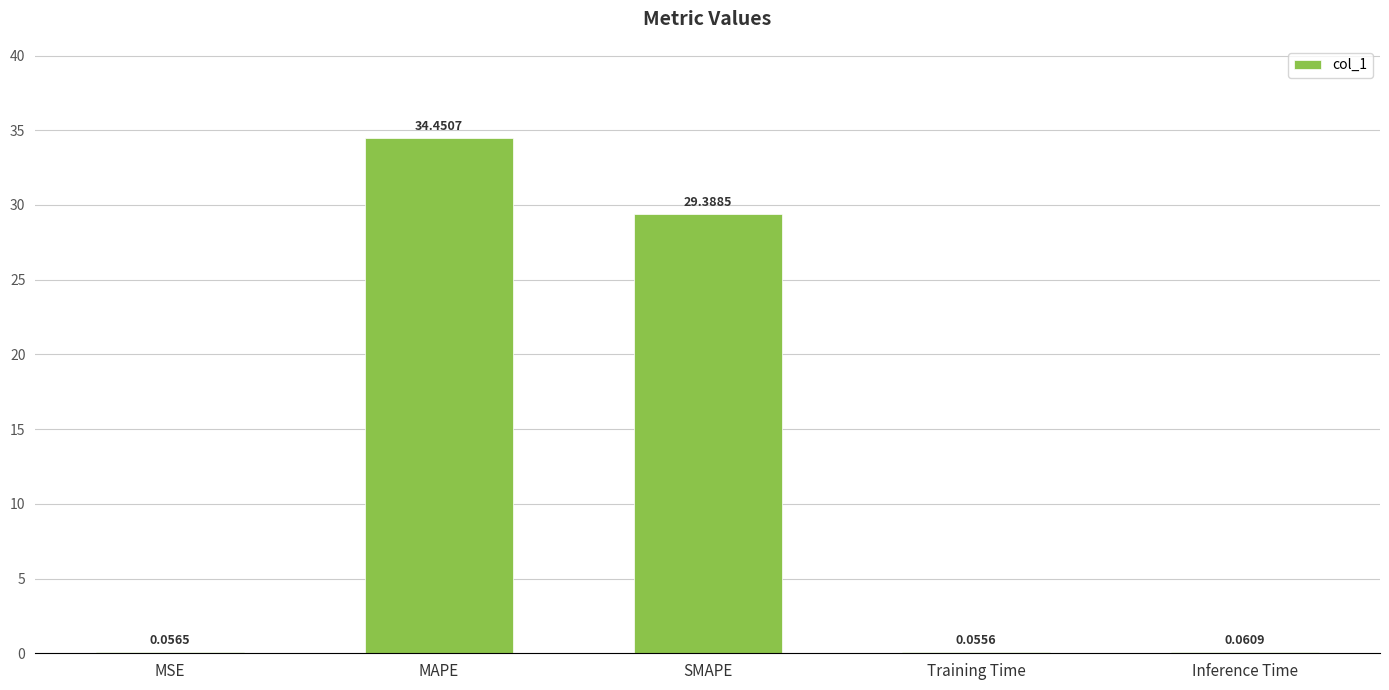

Are the bars horizontal?

No